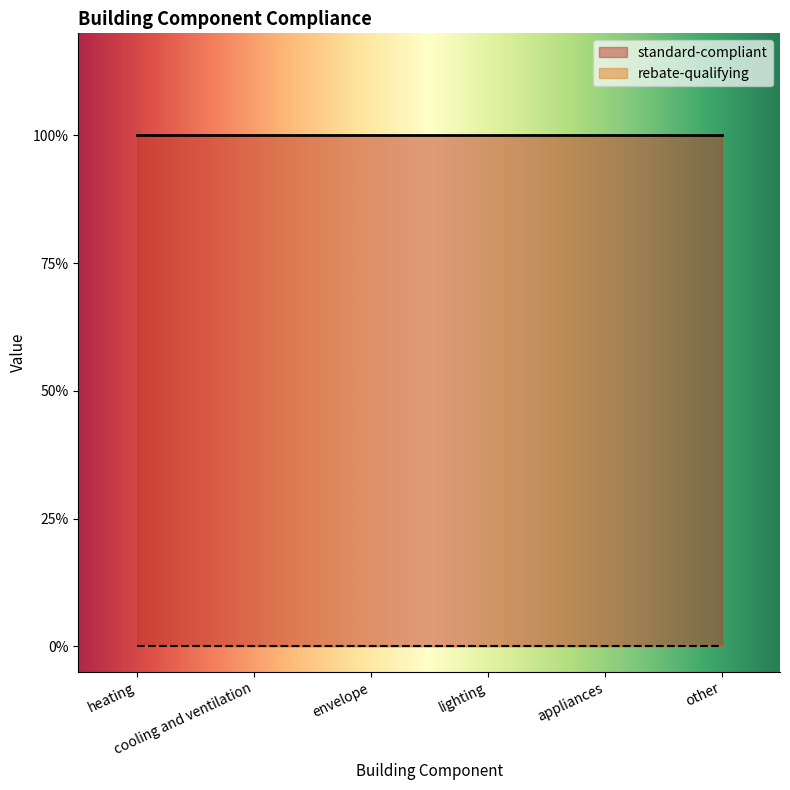

Where is rebate-qualifying nearest to the value 0?

heating